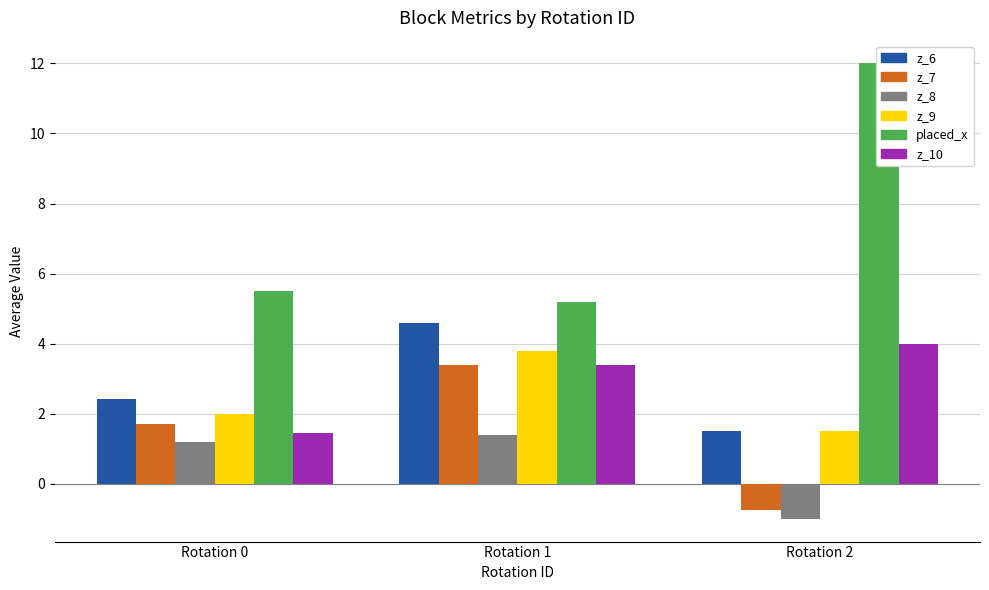

The value of placed_x at Rotation 0 is 5.5. True or false?

True